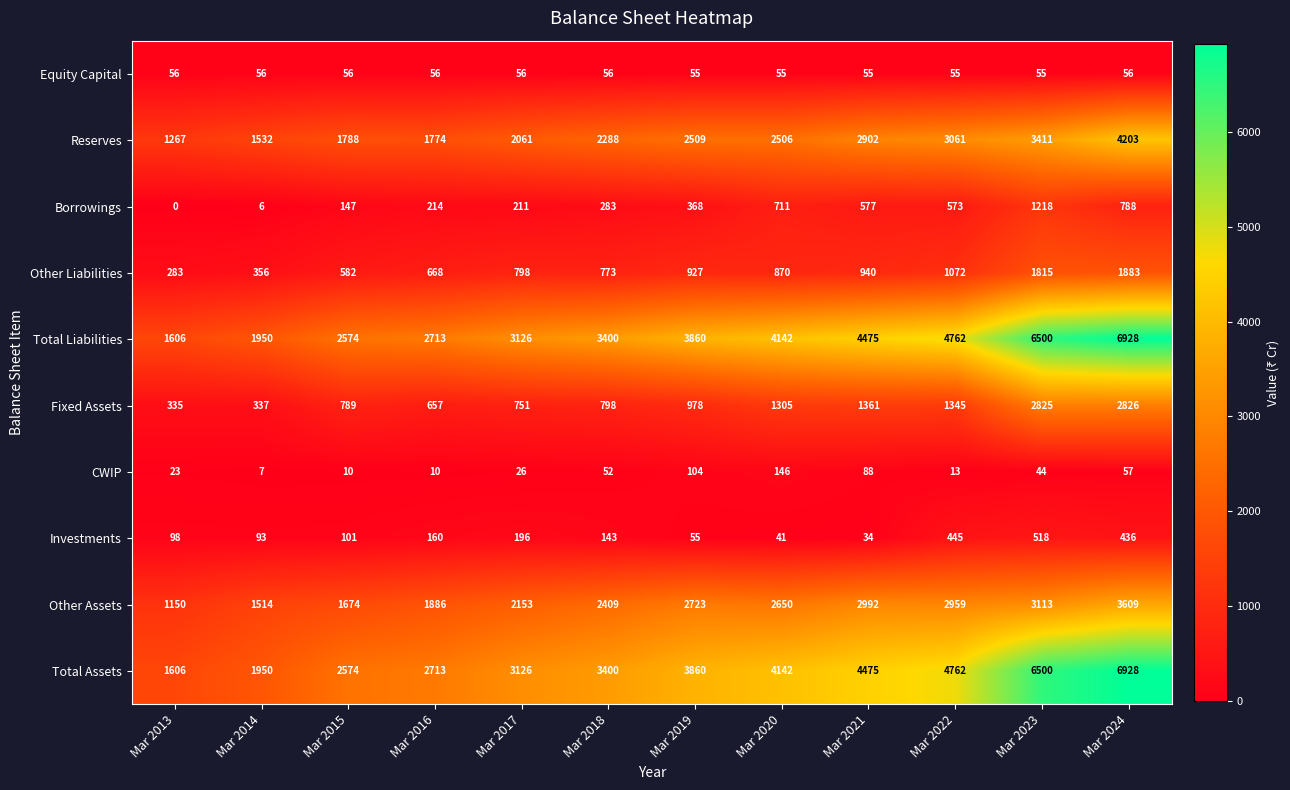

What value does the Equity Capital series have at Mar 2013?

56